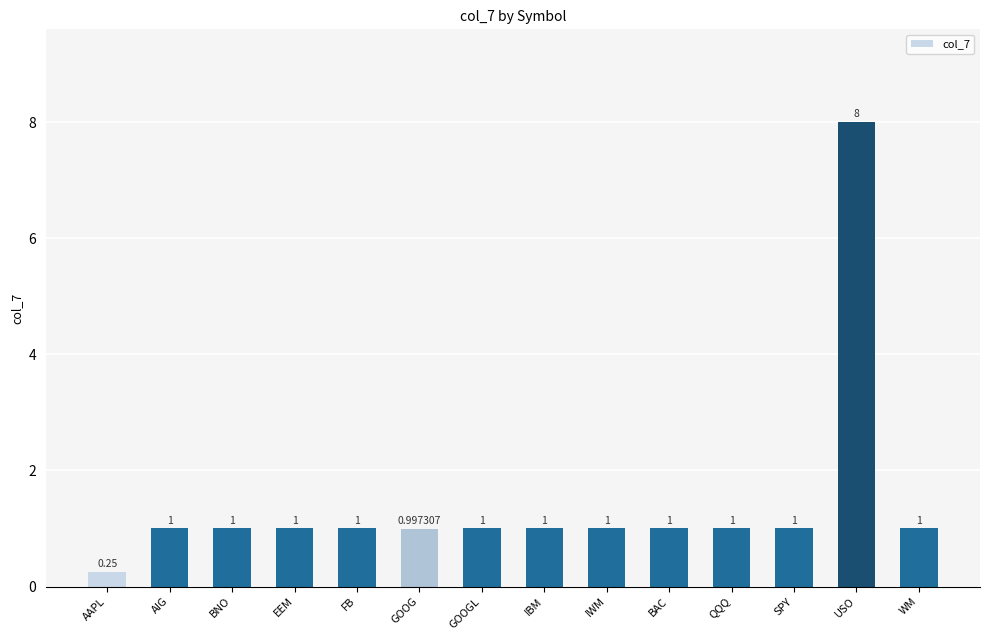

What is the label of the 11th bar from the left?

QQQ